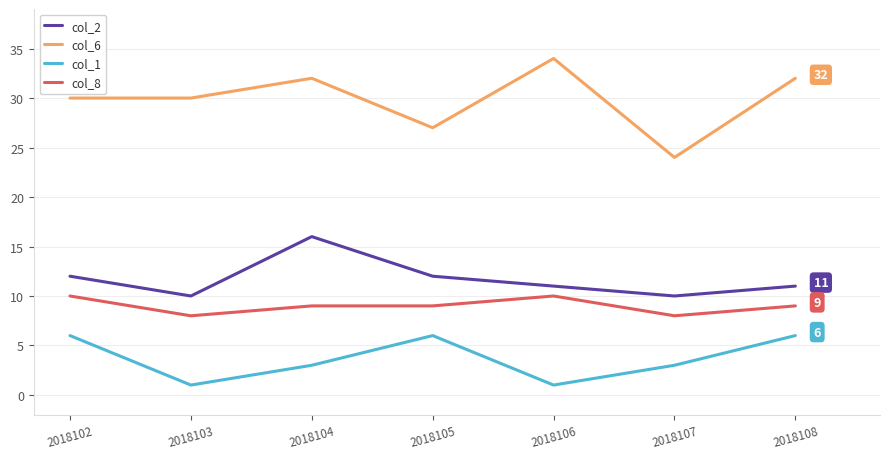

What is the greatest value displayed?

34